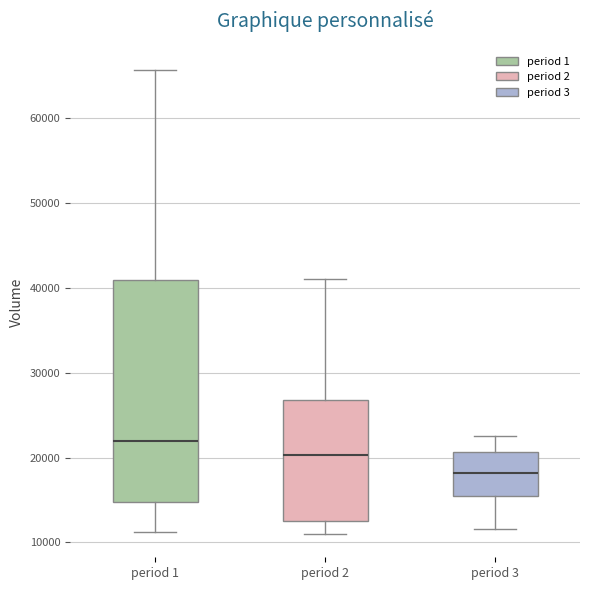

Which box has the lowest median line?

period 3